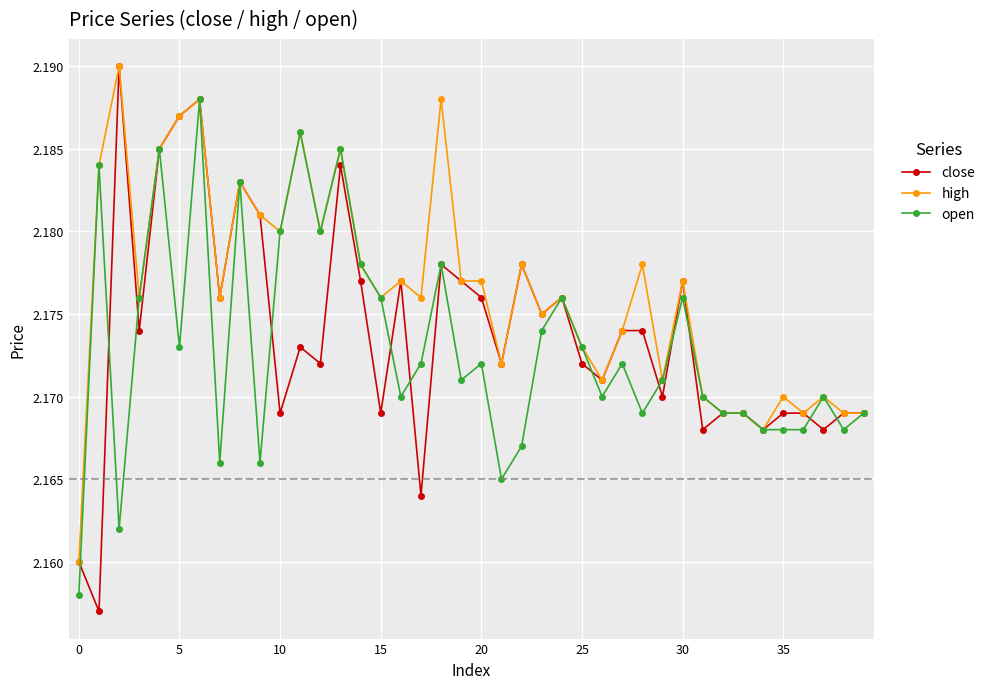

In close, how many points are lower than both neighbors (excluding endpoints)?

14